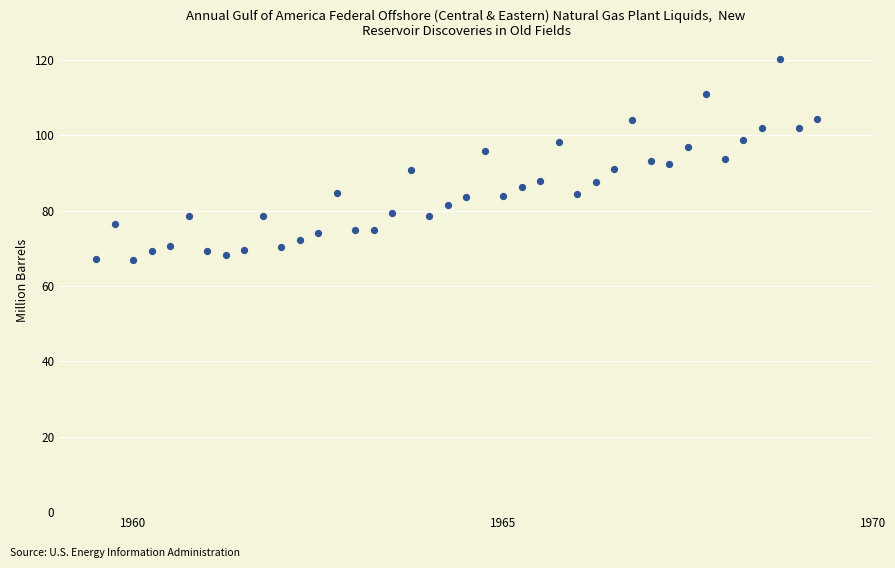

What is the range of Y values (max minus min)?

53.2